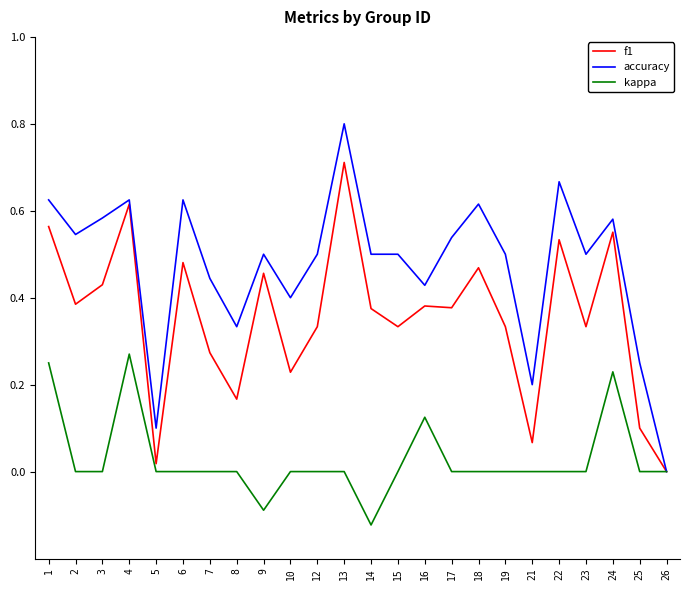

Which series changed the most between 2 and 8?

f1